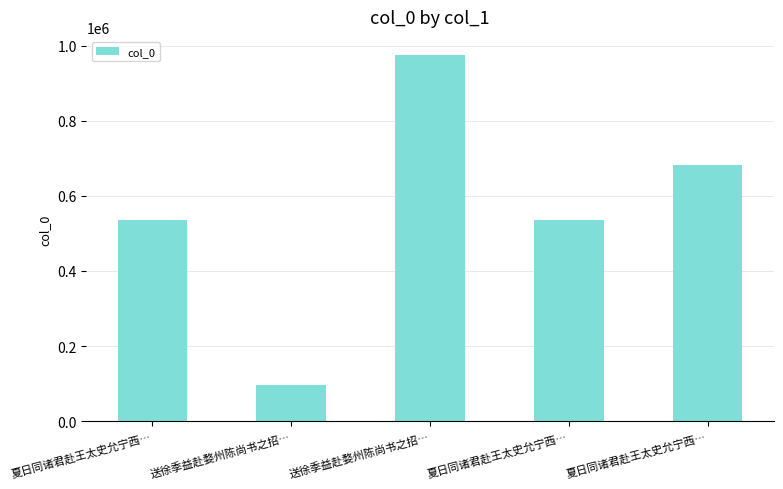

Count the number of data series in this chart.

1